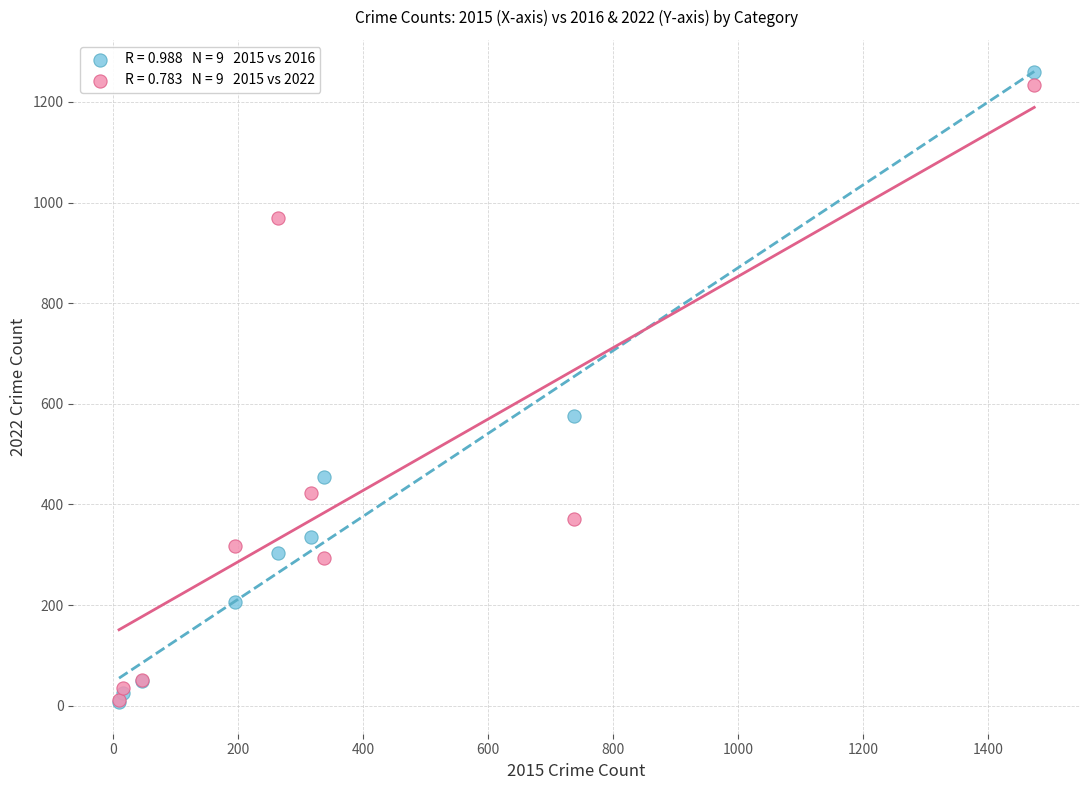

Across all series, what Y value is closest to 633?

576